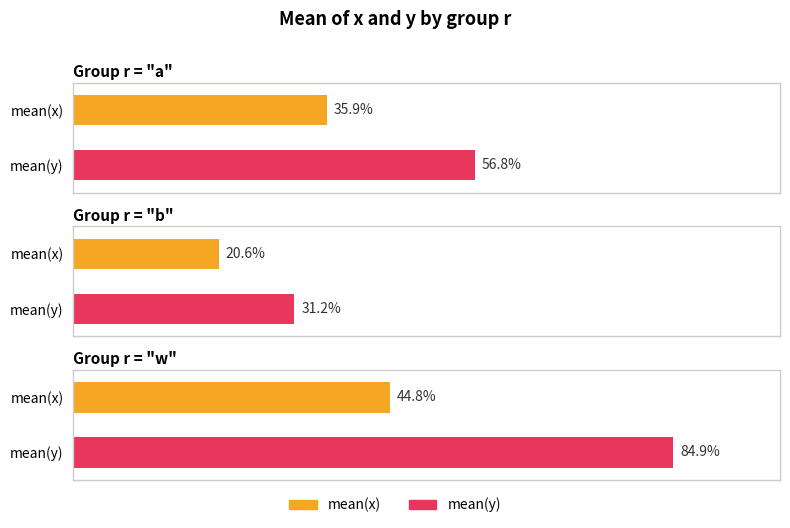

How many bars are there in total?

6